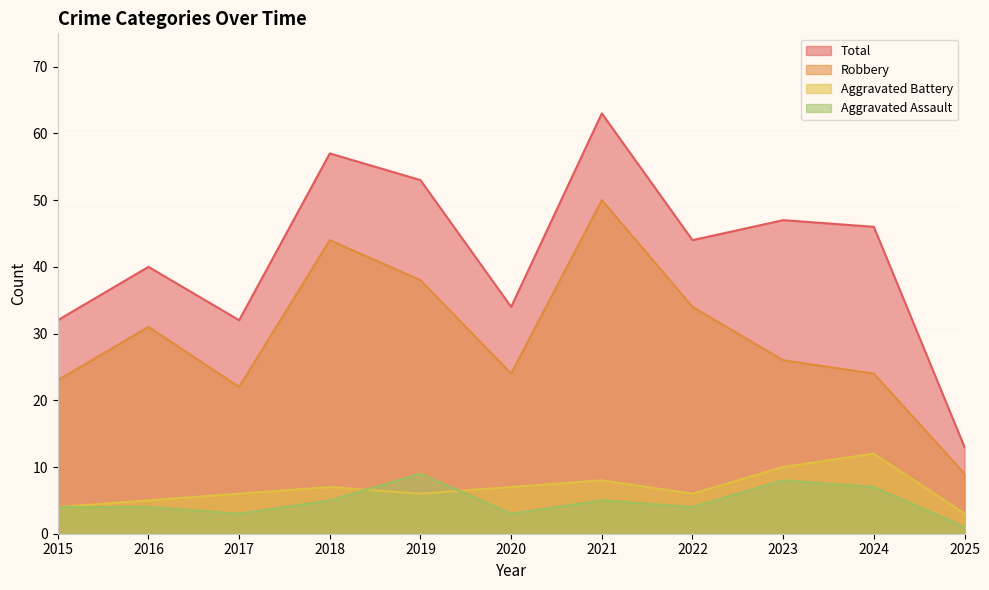

What is the maximum value shown in the chart?

63